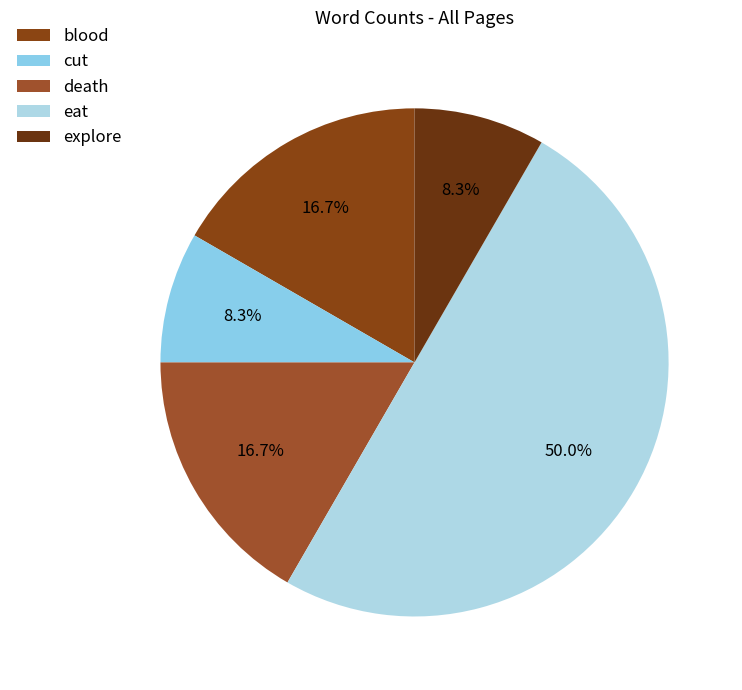

How many slices are in this pie chart?

5